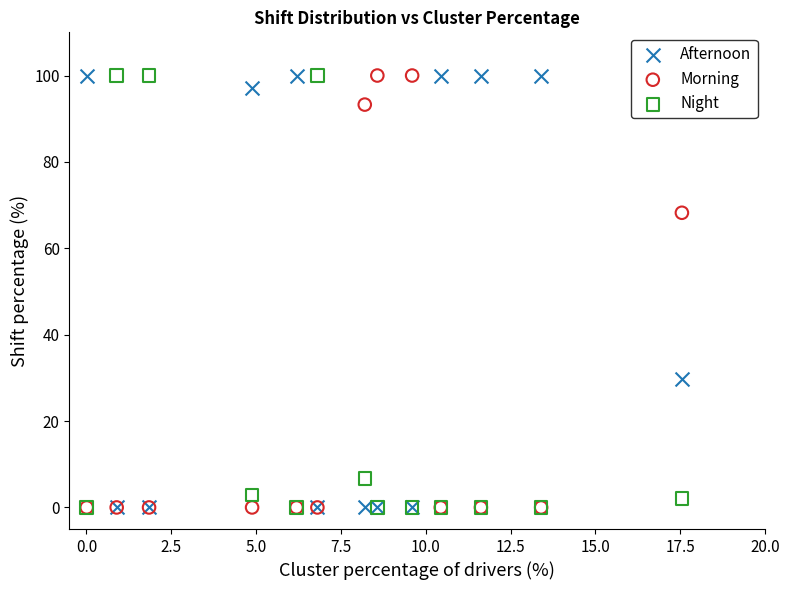

Across all series, what Y value is closest to 50?

68.2